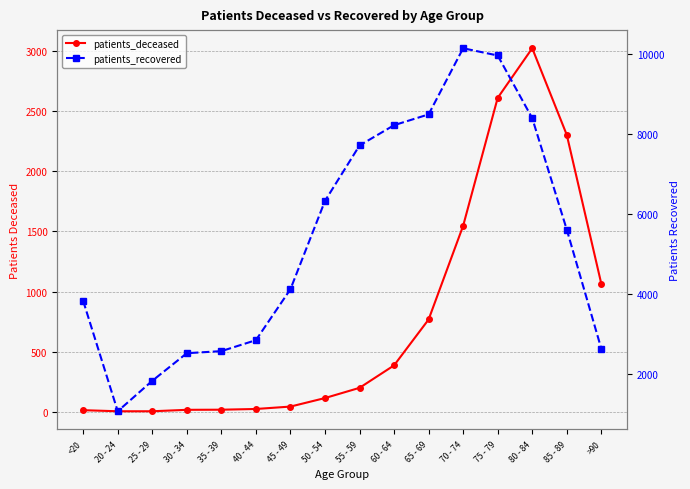

What is the approximate value of patients_deceased at 35 - 39?

16